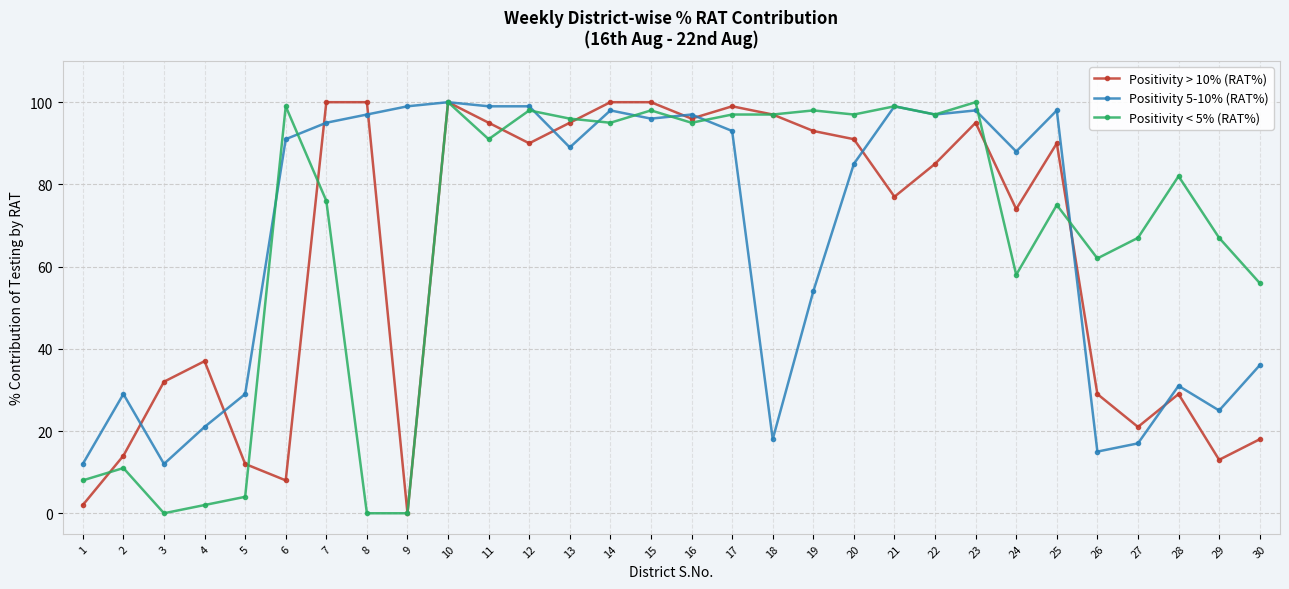

The Positivity < 5% (RAT%) series shows 50 at 20. True or false?

False